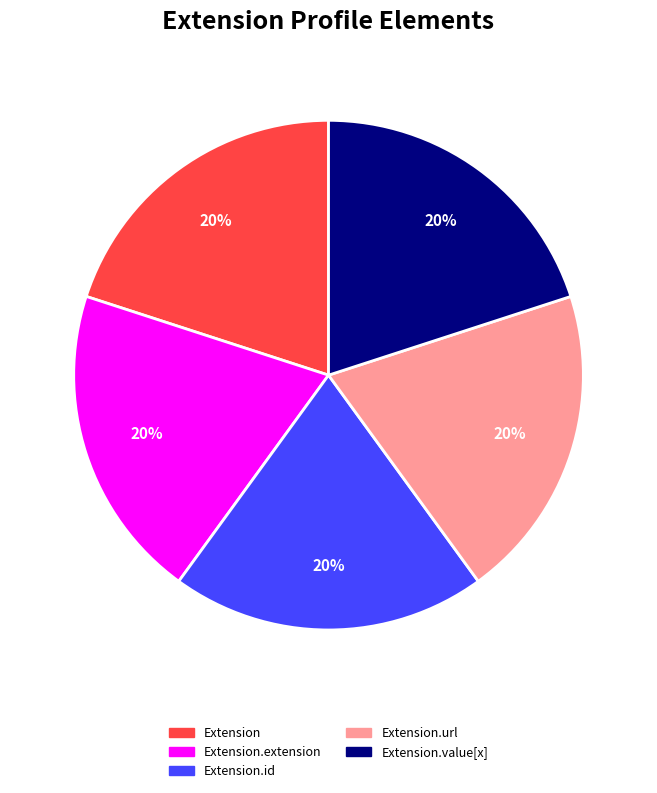

Is there a majority slice in this chart?

No